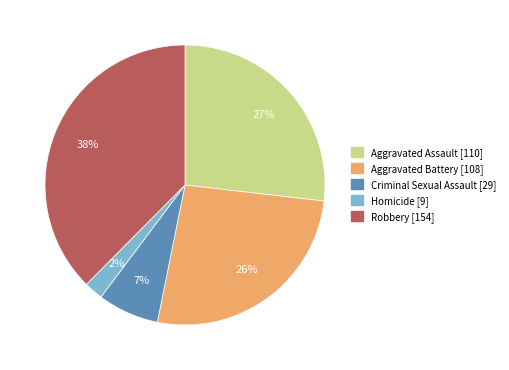

What is the ratio of the value at Aggravated Battery to the value at Robbery?

0.7